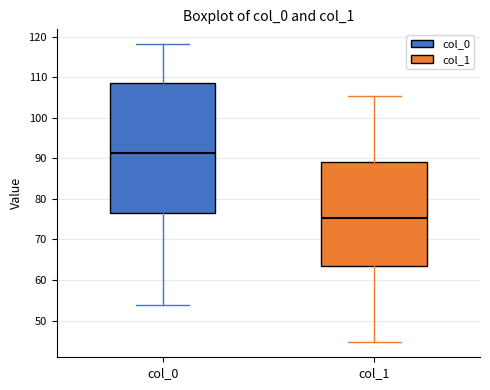

Which box is the tallest, from its lower edge to its upper edge?

col_0